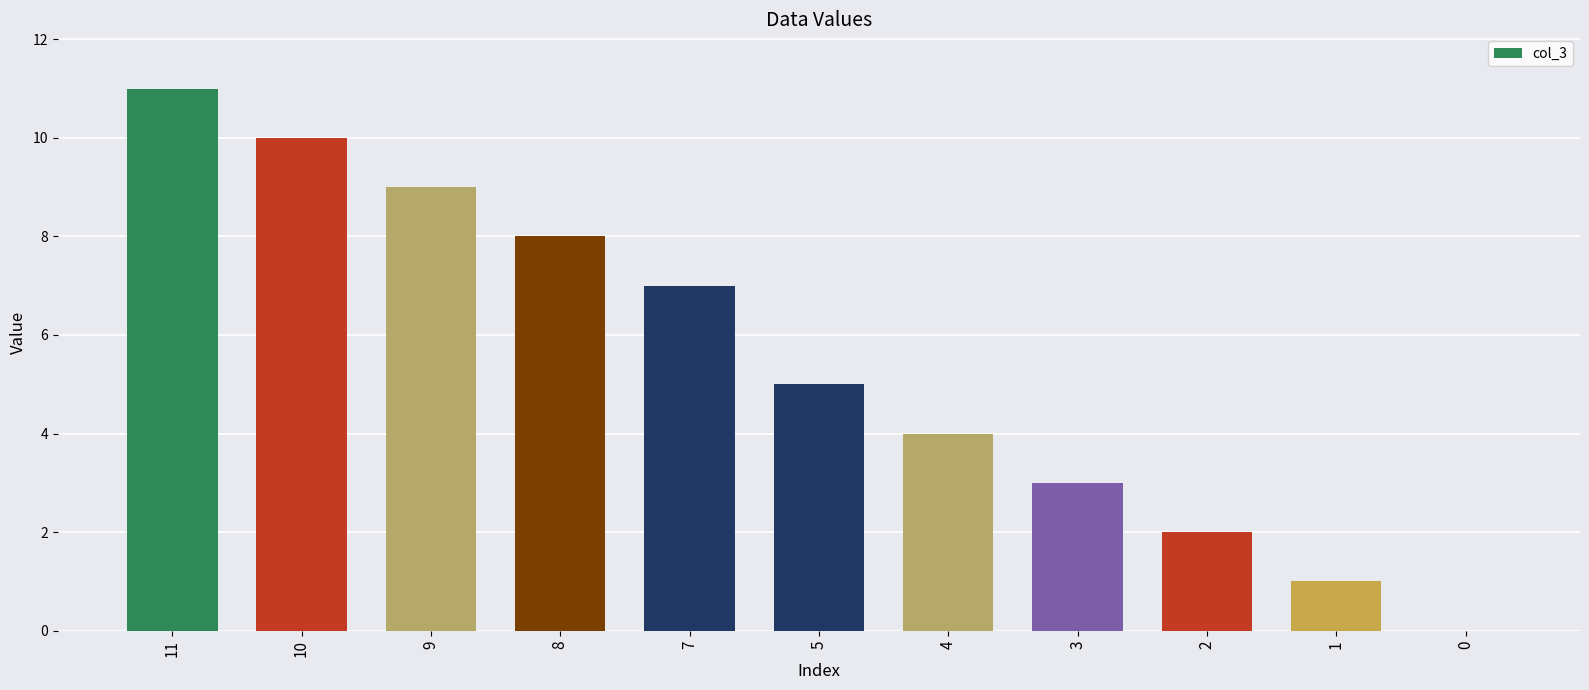

What is the ratio of the value at 10 to the value at 9?

1.1